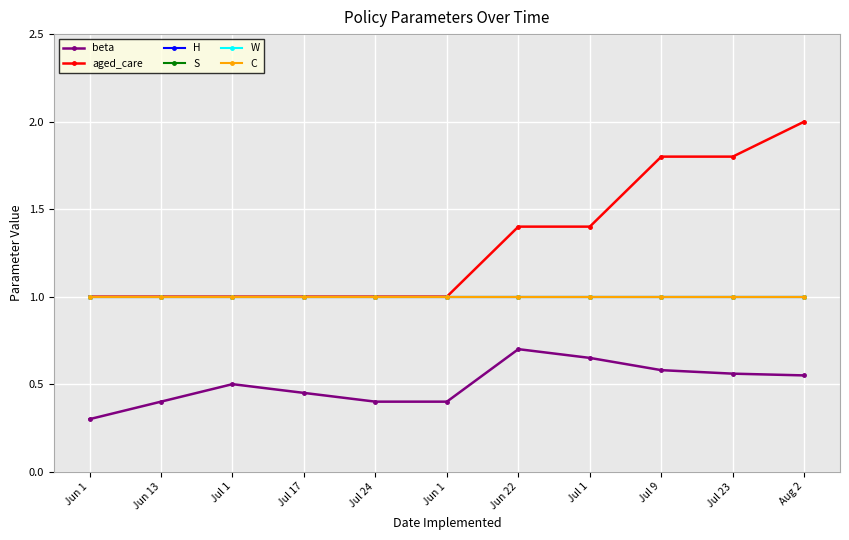

True or false: C has more than 0 interior local peaks.

False